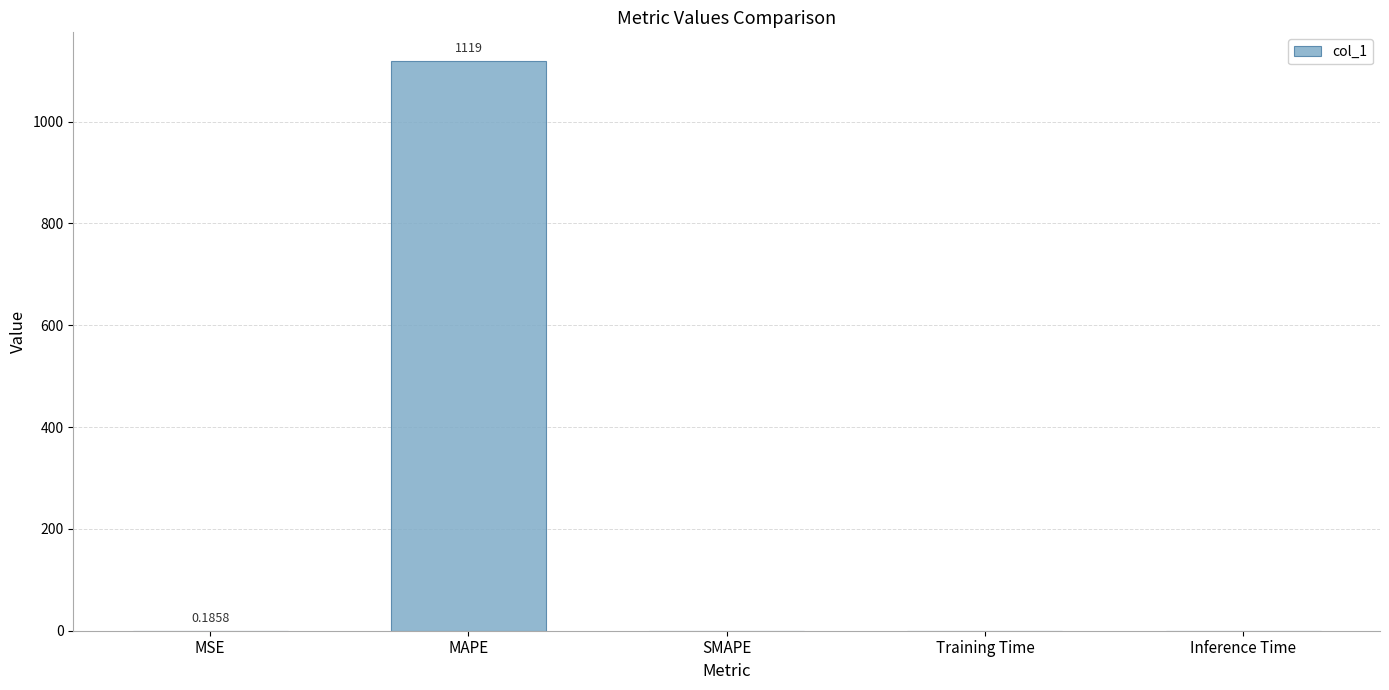

What is the sum of all values?

1119.4